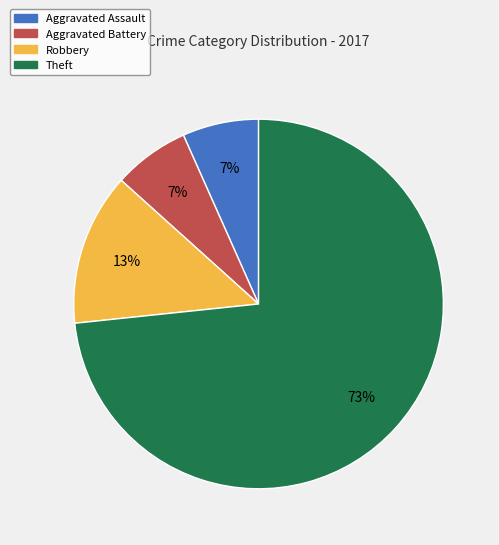

To the nearest percent, what is the average slice percentage?

25%